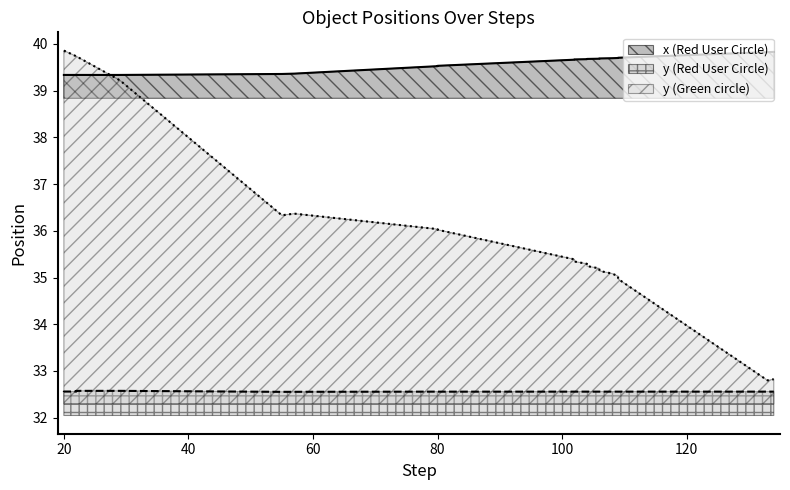

Is it true that y_green equals 11.6 at 80?

False